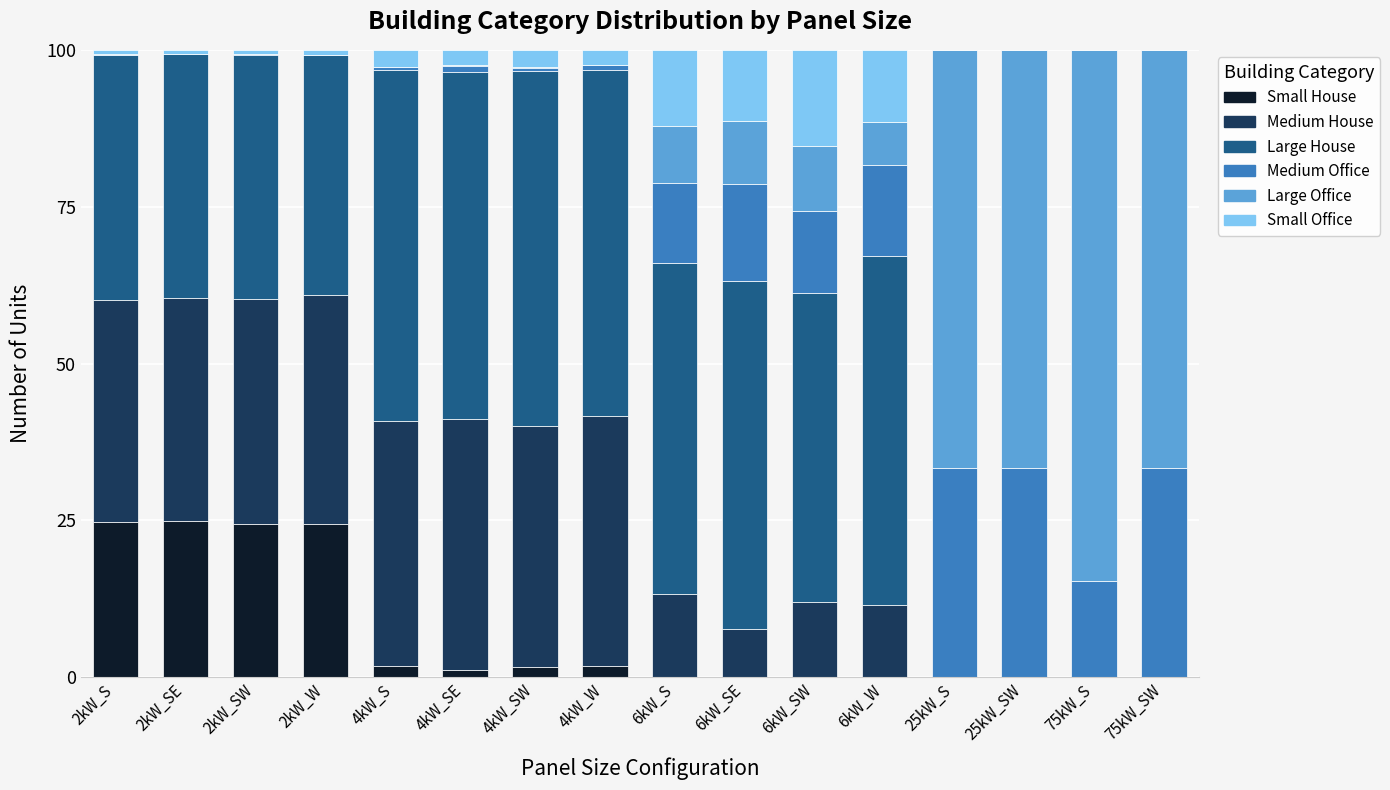

Are the bars grouped side by side (vs. stacked)?

No